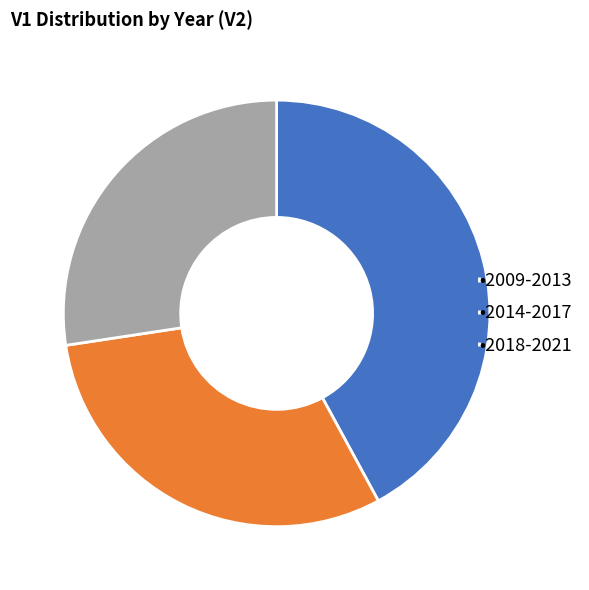

Rank the categories by value from highest to lowest.

•2009-2013, •2014-2017, •2018-2021